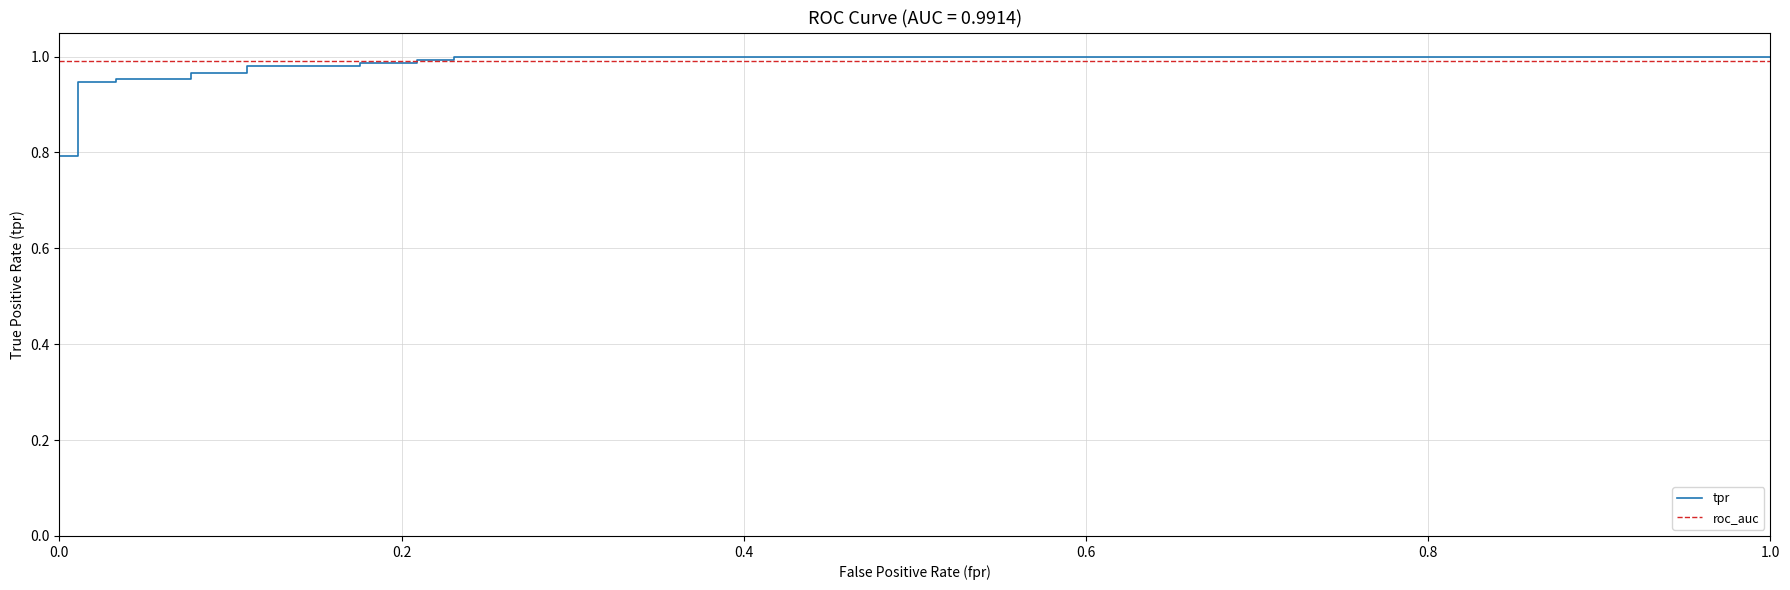

How many lines are shown in the chart?

2